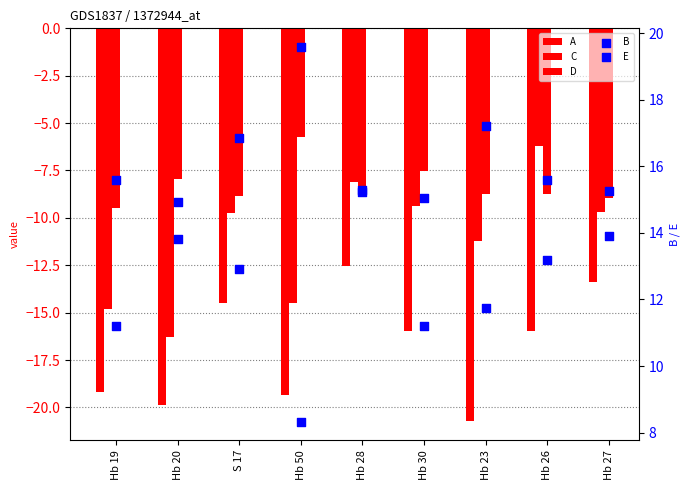

At which category is the sum across all series the highest?

Hb 28